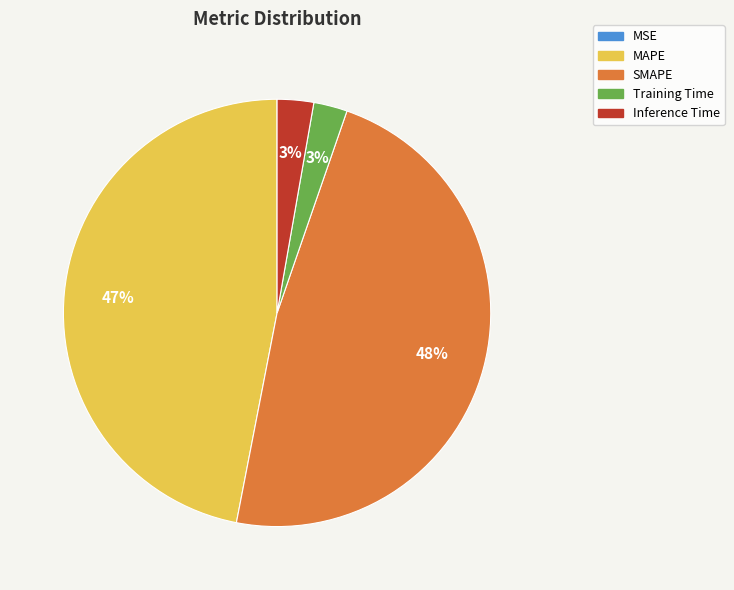

Which slice is the largest?

SMAPE